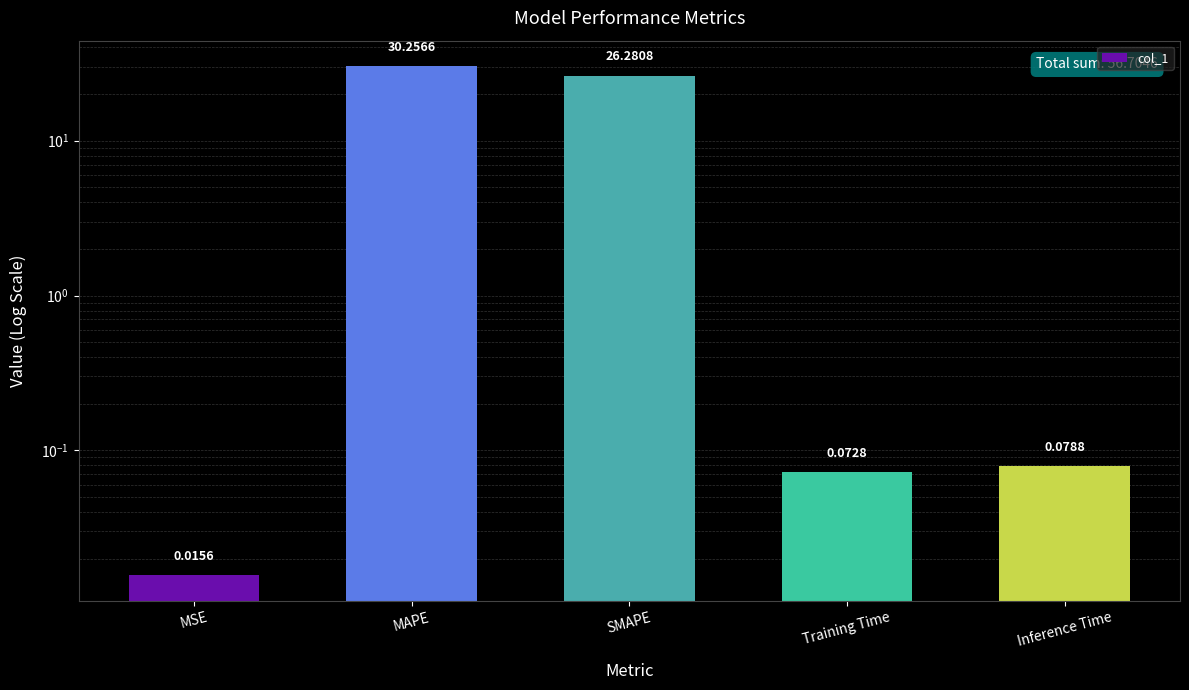

What is the label of the 4th bar from the left?

Training Time